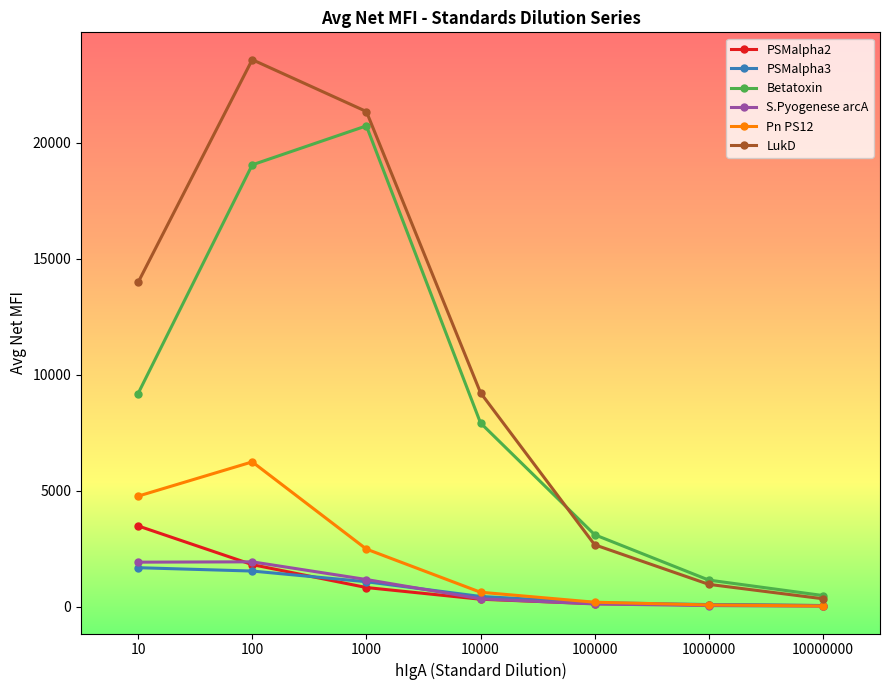

How many lines are shown in the chart?

6